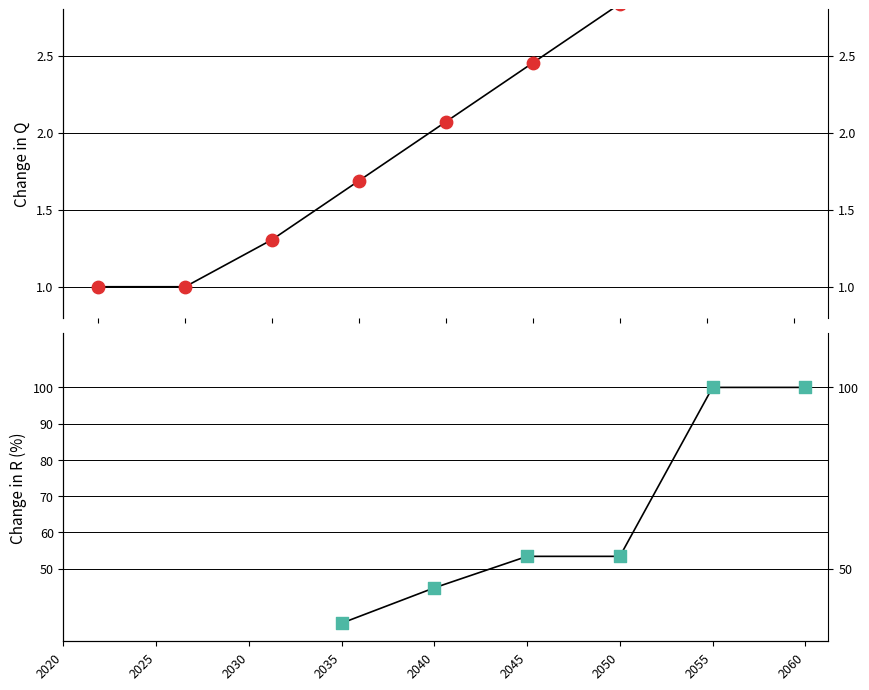

At which category is the sum across all series the highest?

2060